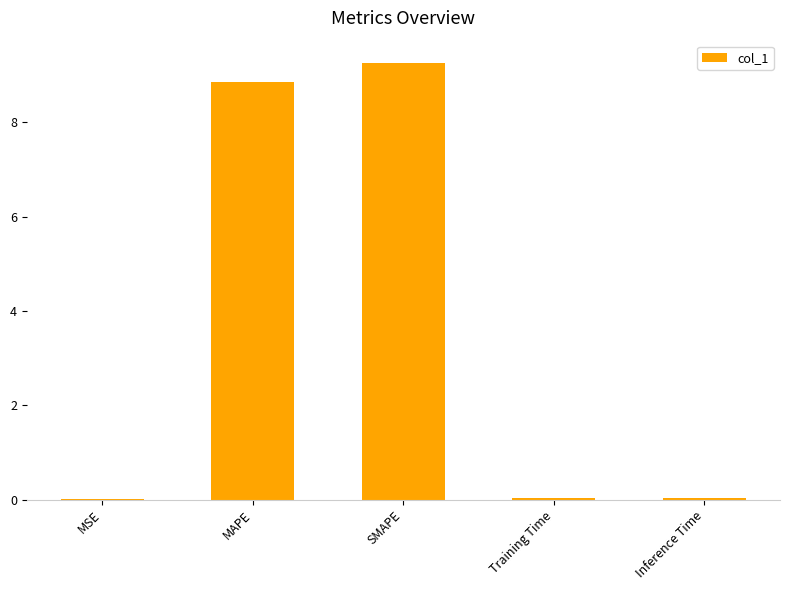

What is the greatest value displayed?

9.3